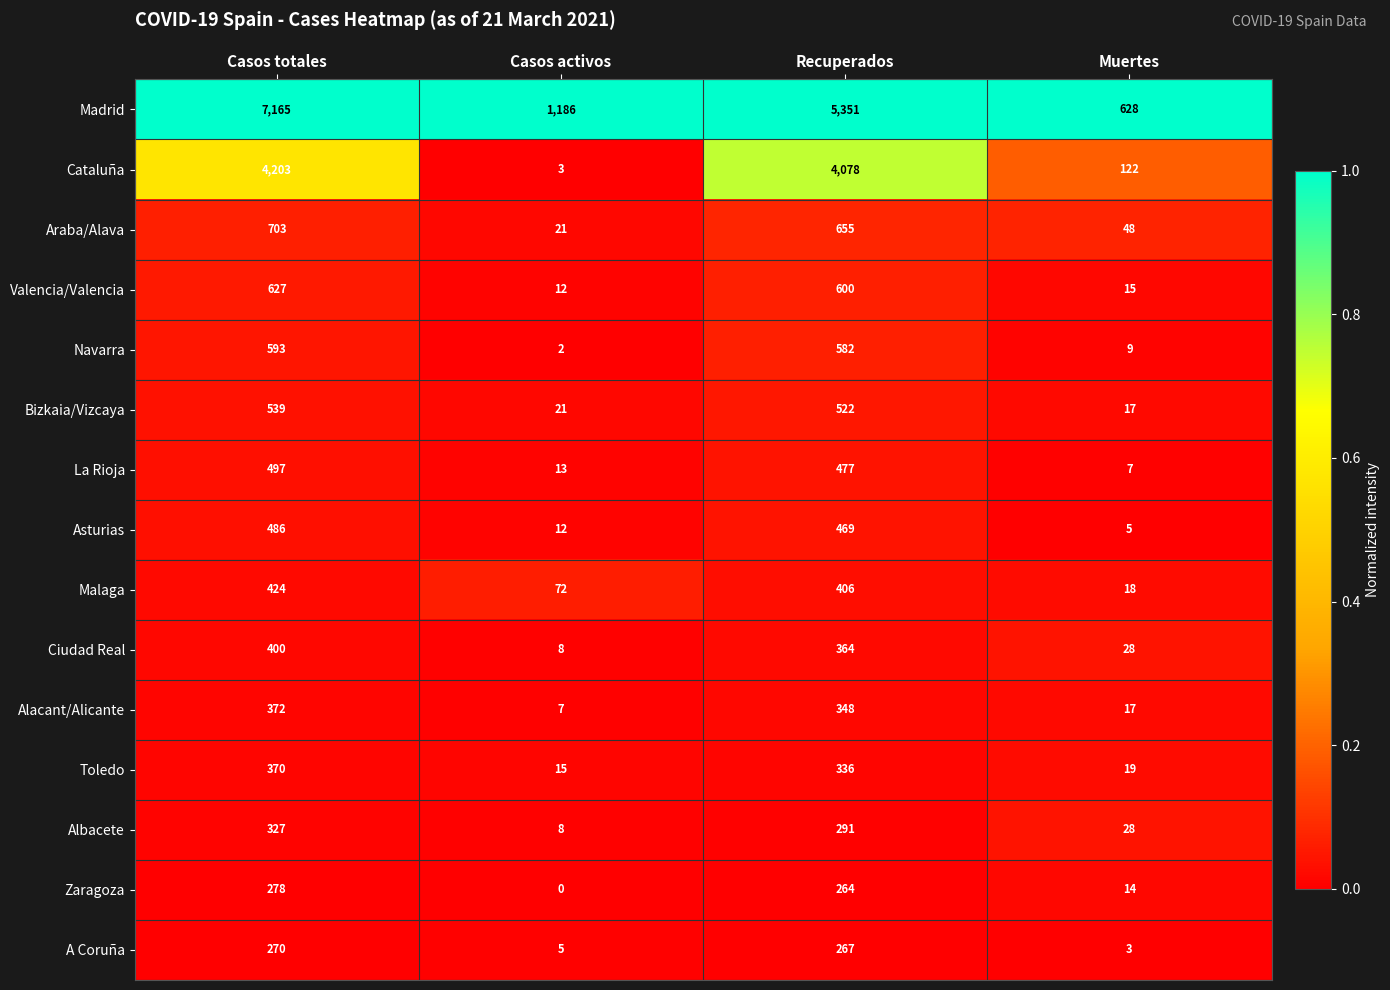

True or false: Cataluña has a value of 4203 at Casos totales.

True